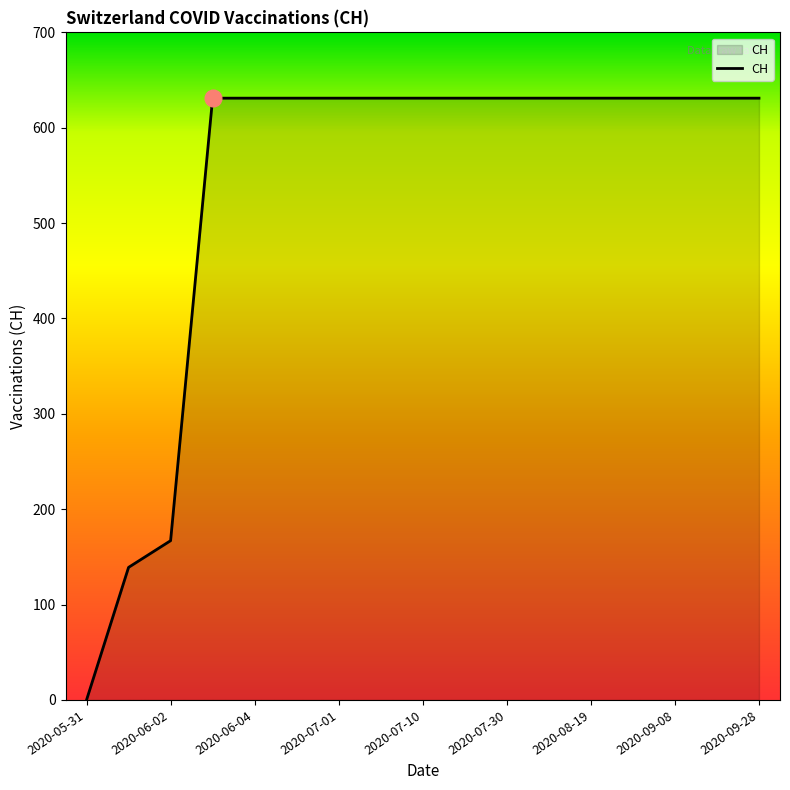

What is the maximum value shown in the chart?

631